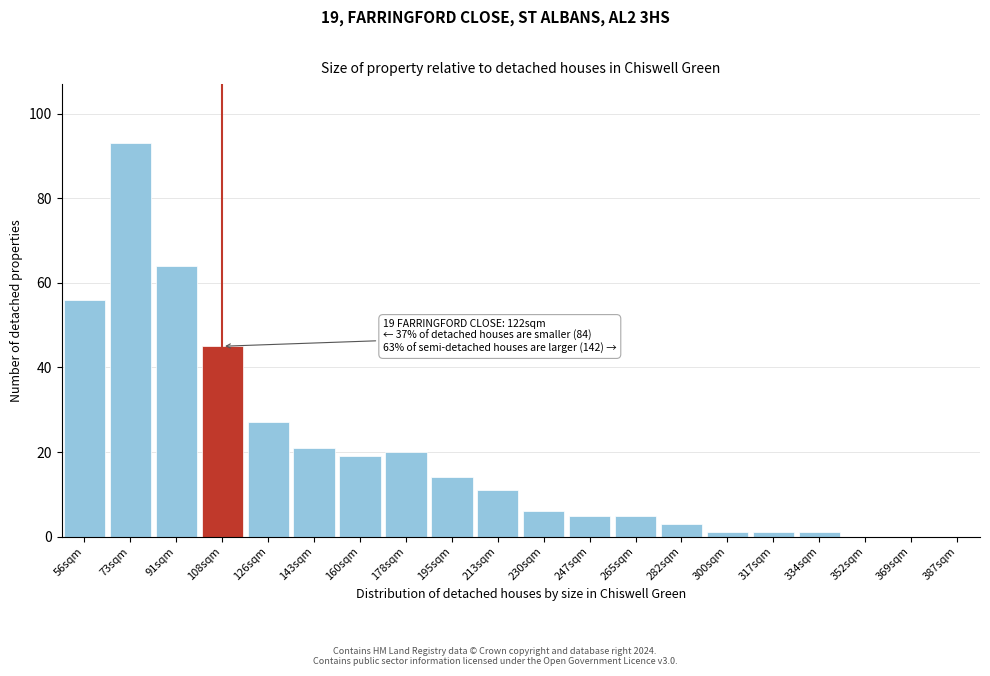

Reading left to right, list all the values displayed in this chart.

56sqm=56	73sqm=93	91sqm=64	108sqm=45	126sqm=27	143sqm=21	160sqm=19	178sqm=20	195sqm=14	213sqm=11	230sqm=6	247sqm=5	265sqm=5	282sqm=3	300sqm=1	317sqm=1	334sqm=1	352sqm=0	369sqm=0	387sqm=0